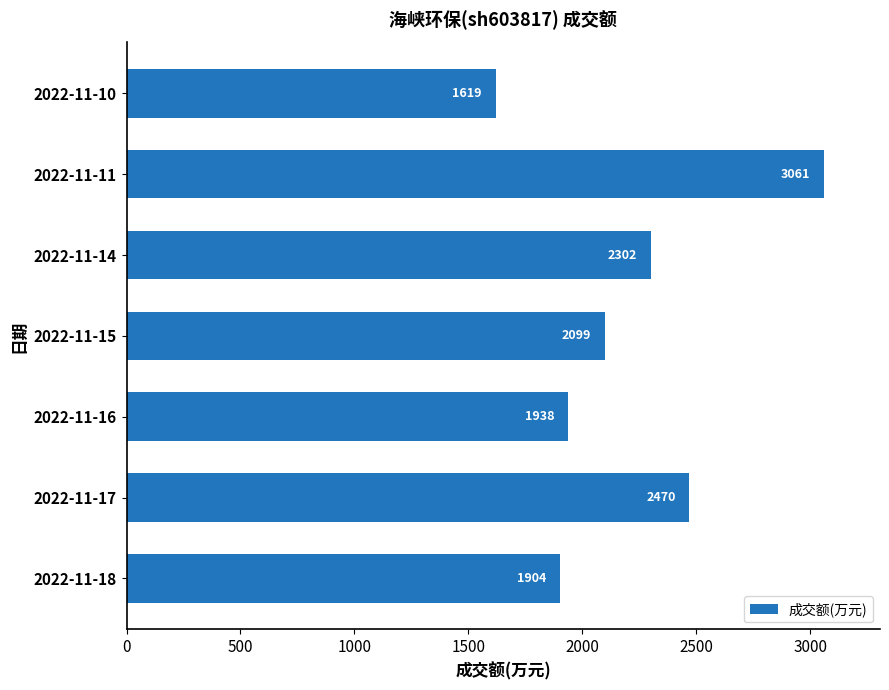

Rank the categories by value from highest to lowest.

2022-11-11, 2022-11-17, 2022-11-14, 2022-11-15, 2022-11-16, 2022-11-18, 2022-11-10